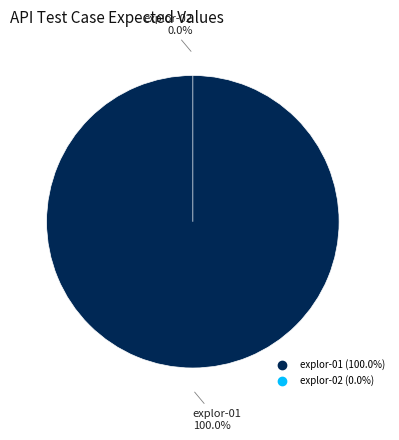

Is it true that explor-02 is 0% of the pie?

True